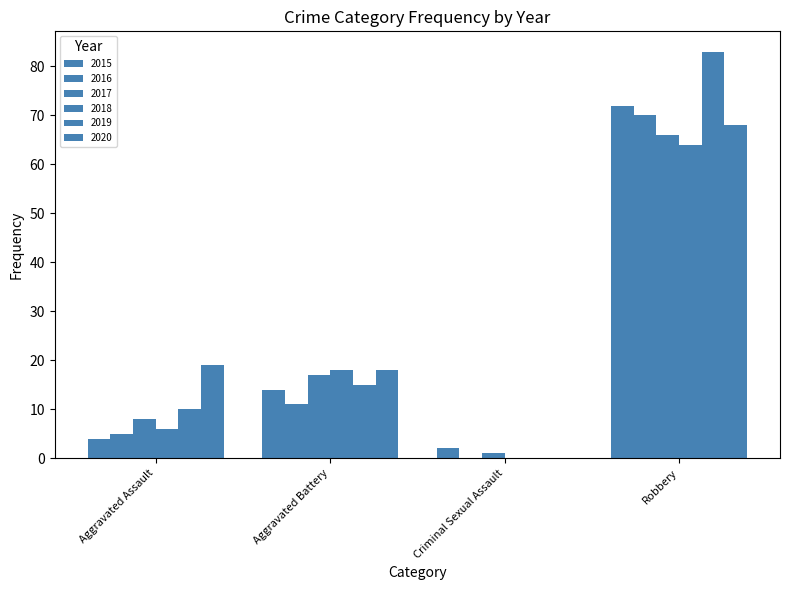

What is the difference between the maximum and second lowest values in the 2019 series?

73